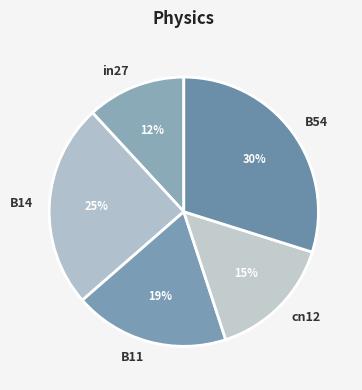

How many segments does this pie chart have?

5